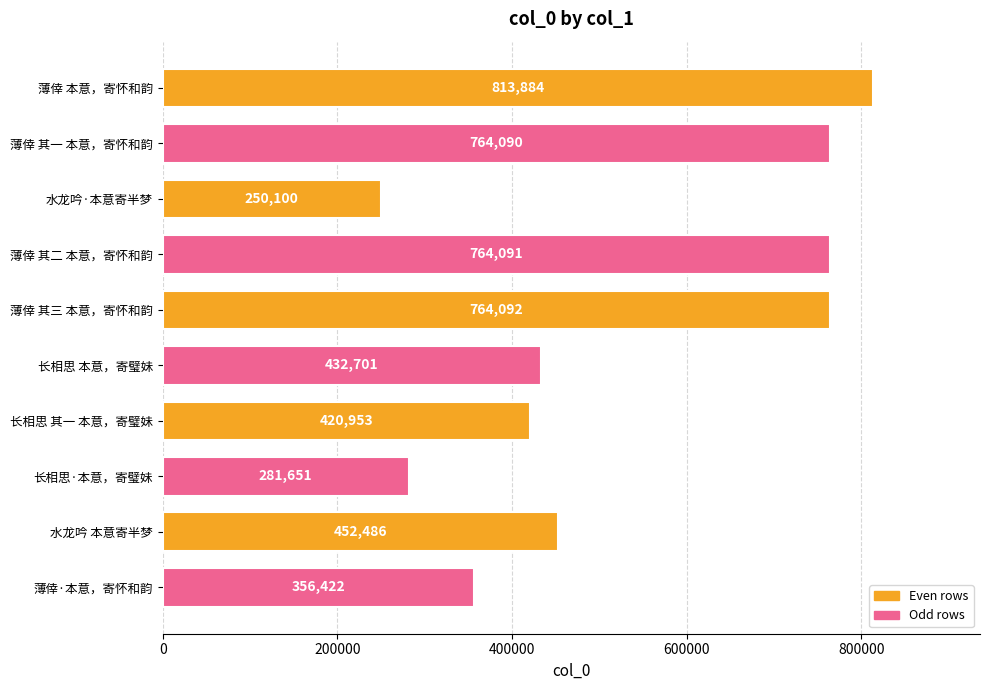

What is the label of the 6th bar from the bottom?

薄倖 其三 本意，寄怀和韵